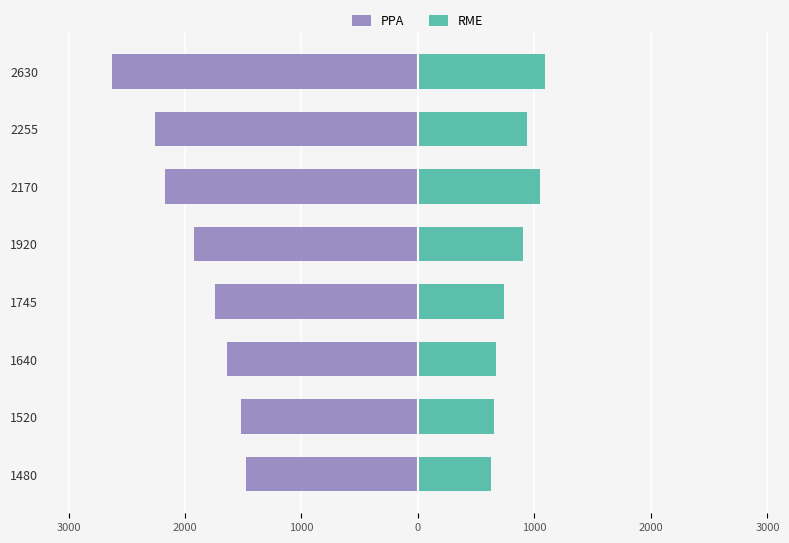

How many data points in RME are less than 900?

4